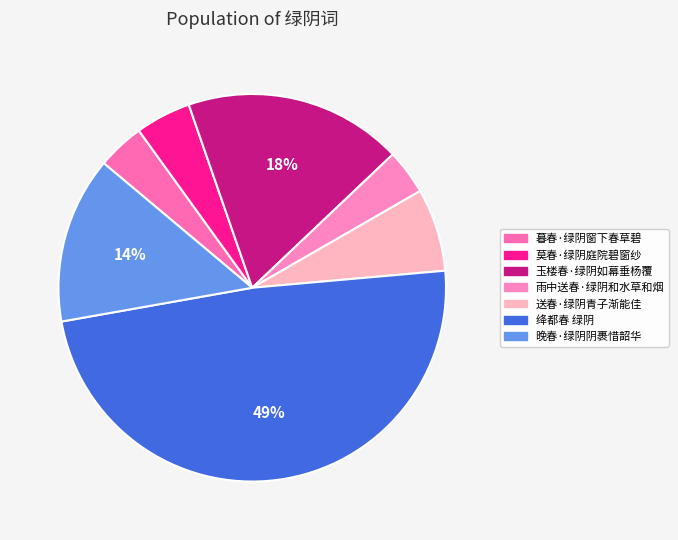

Combined, do 雨中送春·绿阴和水草和烟 and 送春·绿阴青子渐能佳 account for over 50%?

No